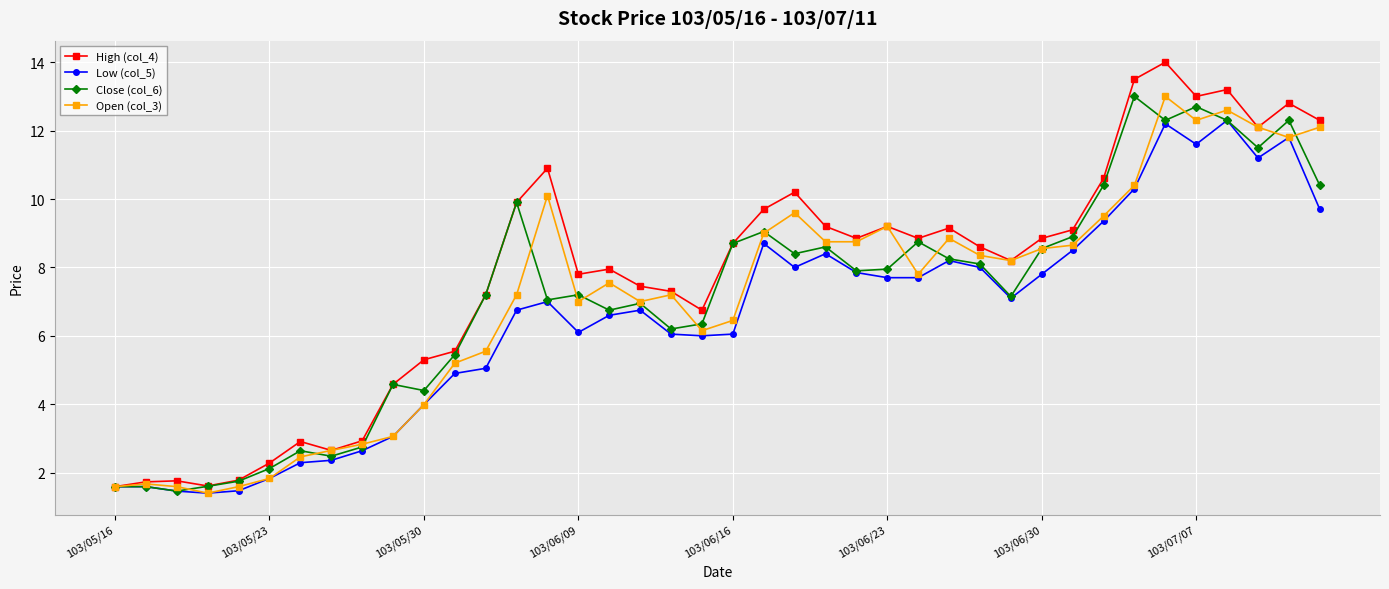

Which series has the largest range (max minus min)?

High (col_4)